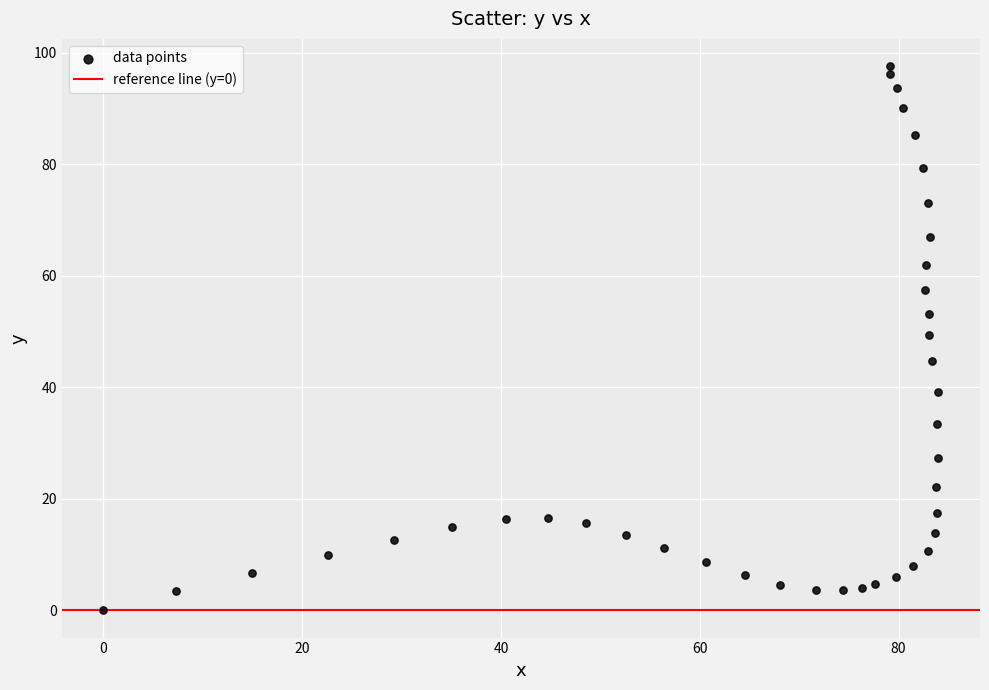

What is the range of Y values (max minus min)?

97.6